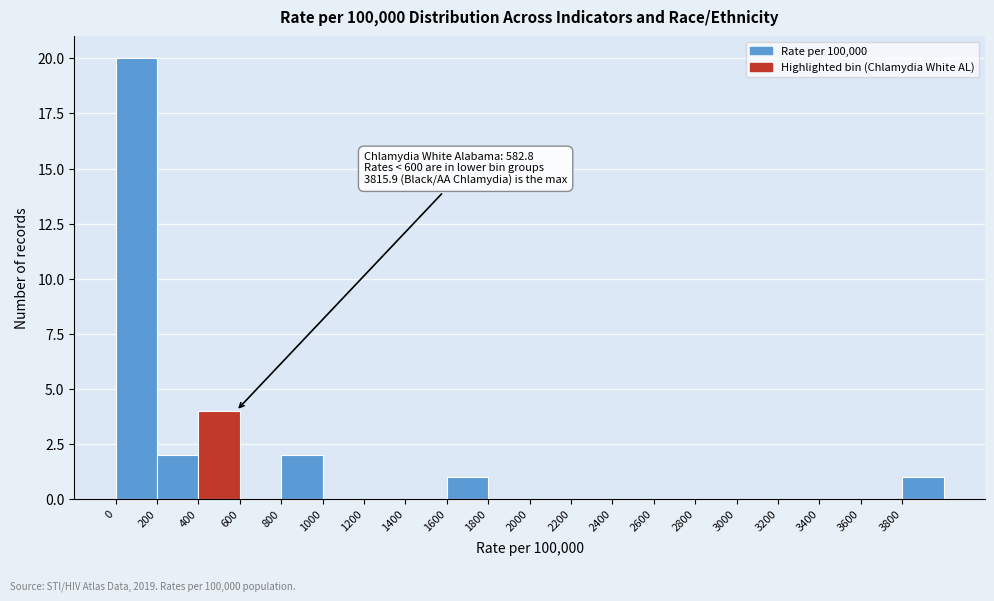

Which range on the x-axis has the tallest bar?

0 to 200